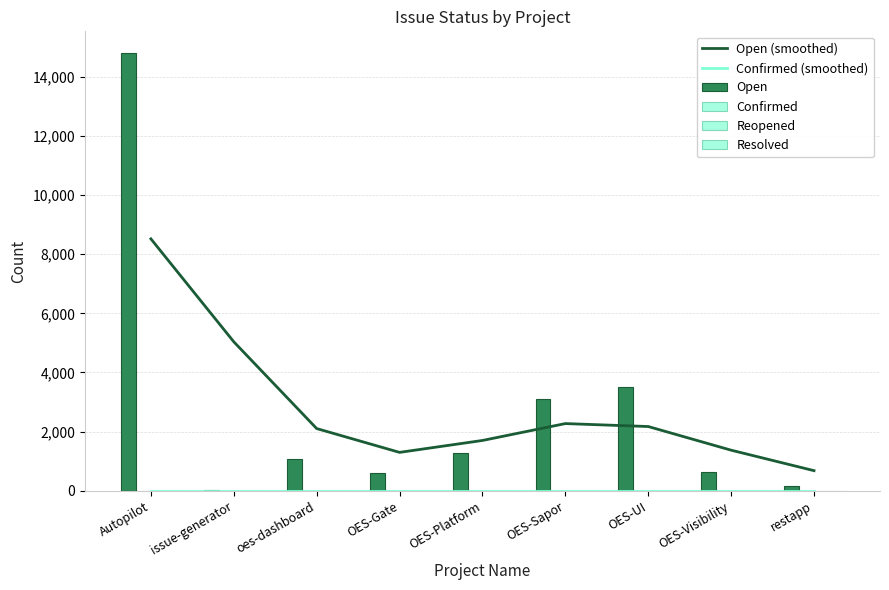

What is the label of the 6th bar from the left?

OES-Sapor